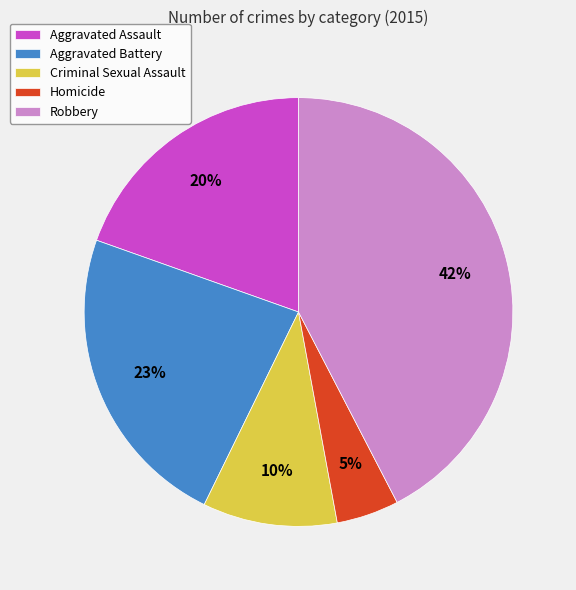

Is it true that Homicide is 5% of the pie?

True